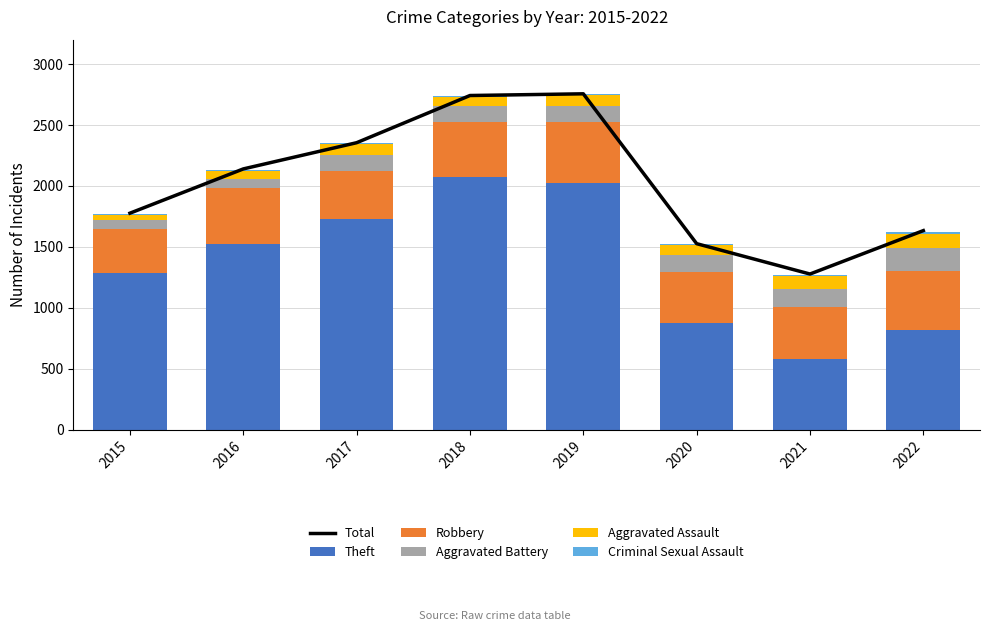

The Criminal Sexual Assault series shows 7 at 2019. True or false?

True